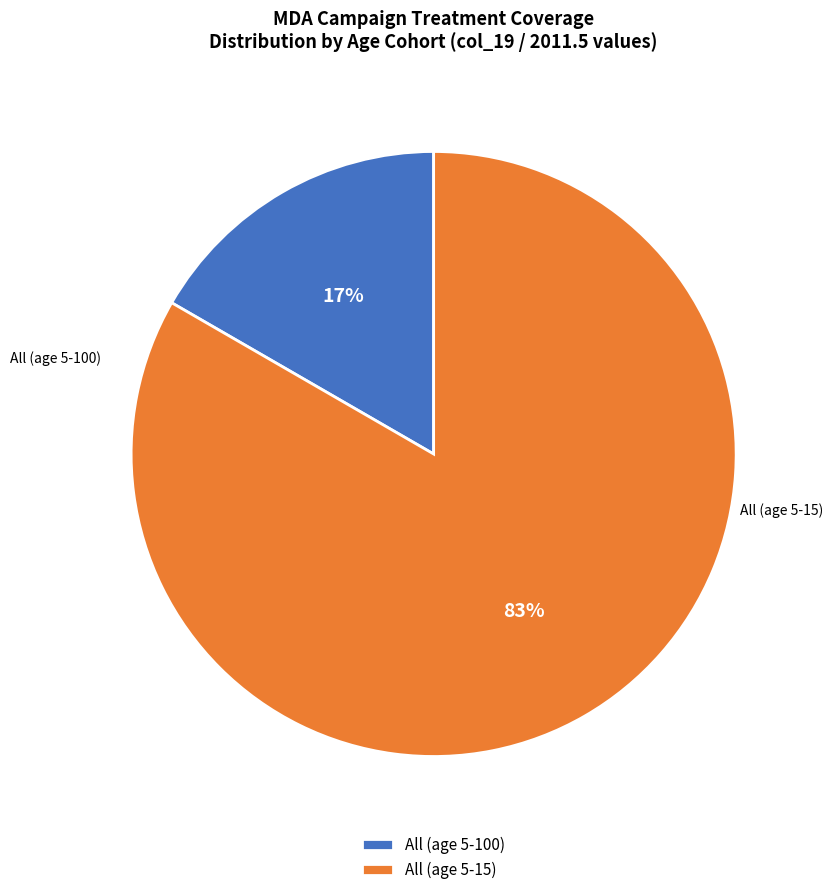

What is the total percentage of All (age 5-15) and All (age 5-100)?

100.0%